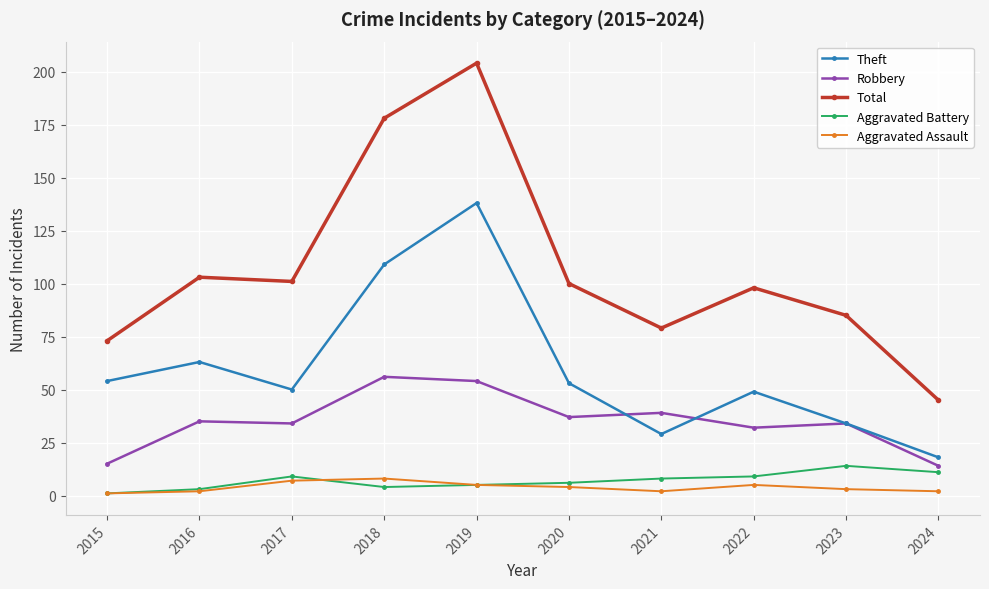

Does the chart have visible grid lines?

Yes